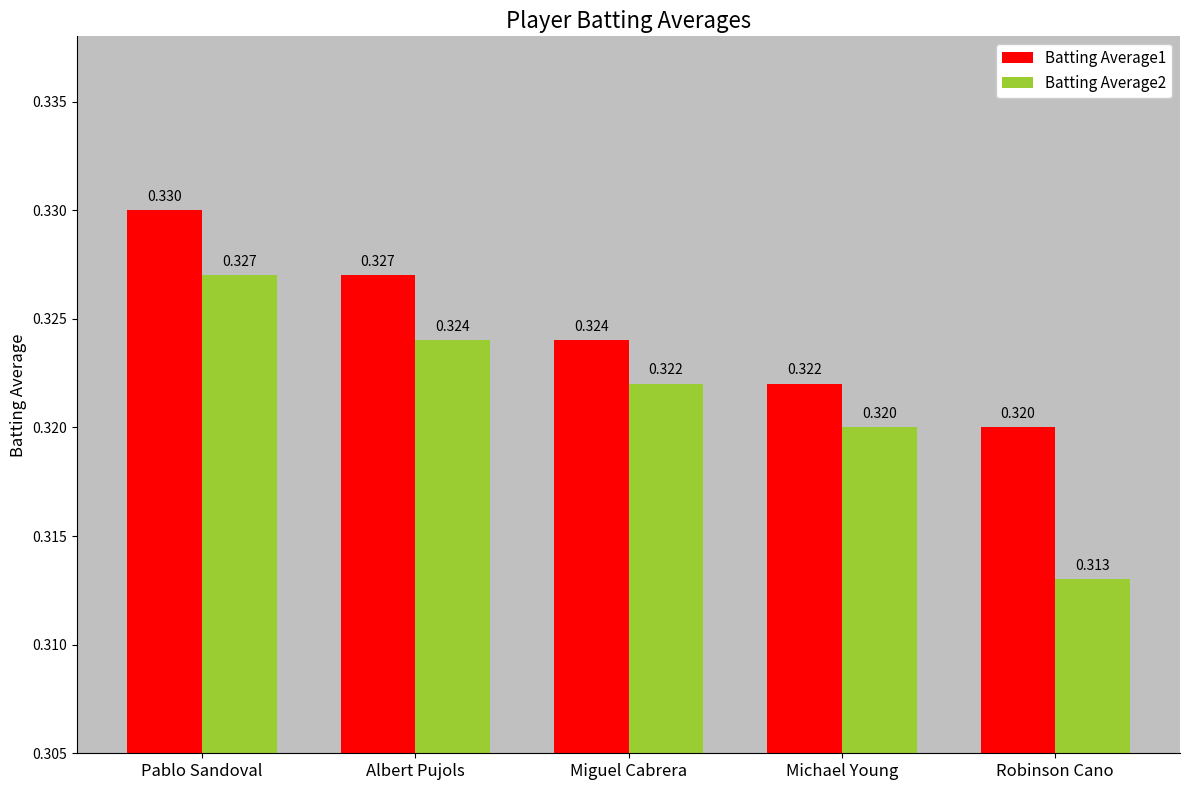

What are all the series names shown in the legend?

Batting Average1, Batting Average2